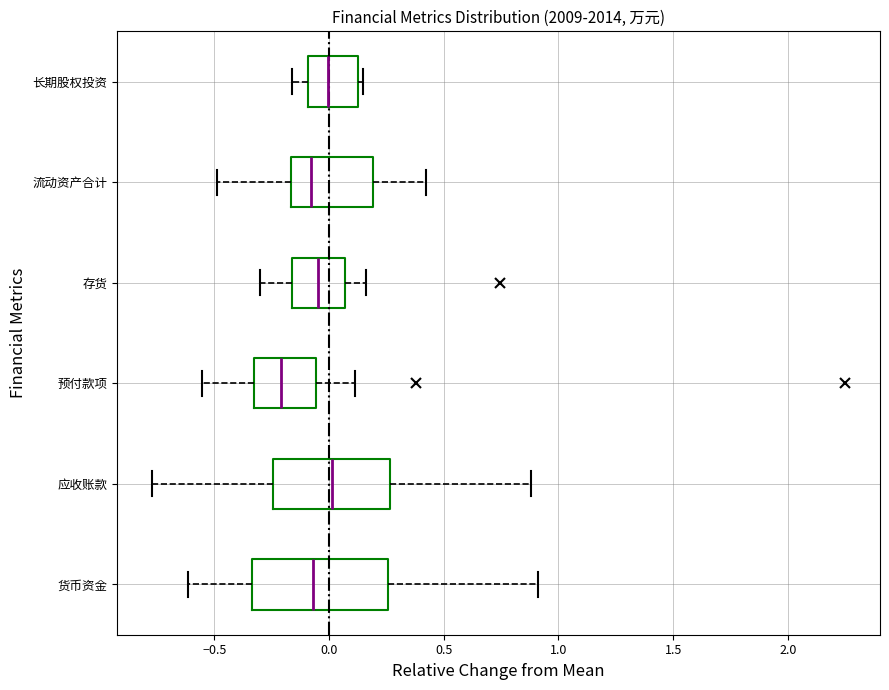

Reading bottom to top, read every box against the x-axis: the position of its median line, the range the box covers, and the ends of its whiskers. The values are not printed on the chart, so give them approximately, as read against the axis.

货币资金: median -0.05, box -0.35 to 0.25, whiskers -0.60 to 0.90
应收账款: median 0.00, box -0.25 to 0.25, whiskers -0.75 to 0.90
预付款项: median -0.20, box -0.35 to -0.05, whiskers -0.55 to 0.10
存货: median -0.05, box -0.15 to 0.05, whiskers -0.30 to 0.15
流动资产合计: median -0.10, box -0.15 to 0.20, whiskers -0.50 to 0.40
长期股权投资: median 0.00, box -0.10 to 0.15, whiskers -0.15 to 0.15 (just right of the box's right edge)